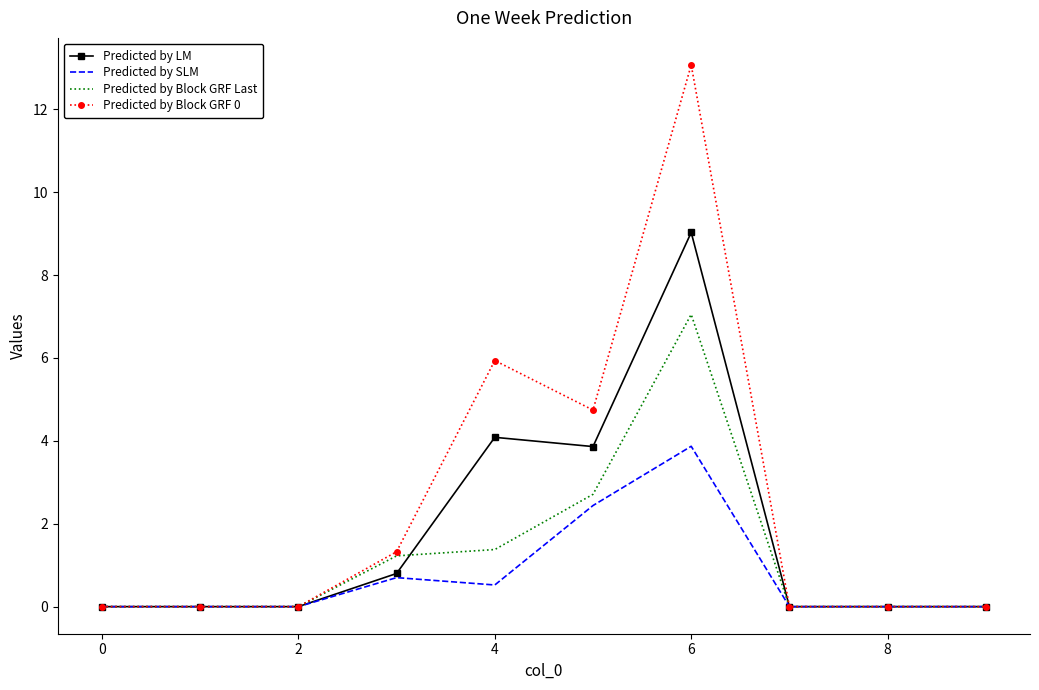

List the series in order of their peak value, lowest first.

Predicted by SLM, Predicted by Block GRF Last, Predicted by LM, Predicted by Block GRF 0